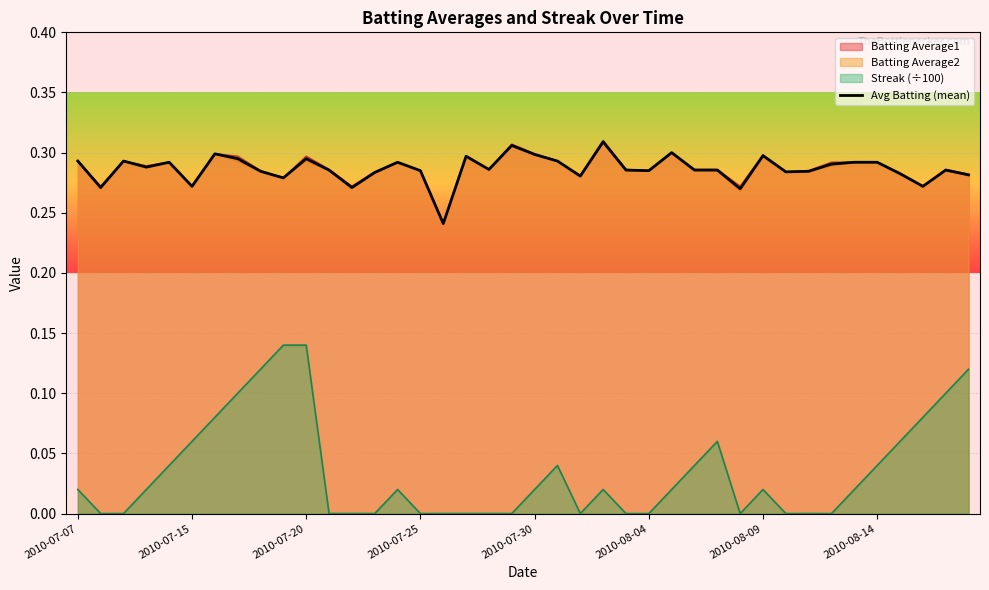

Which series has the widest spread of values?

Streak (÷100)